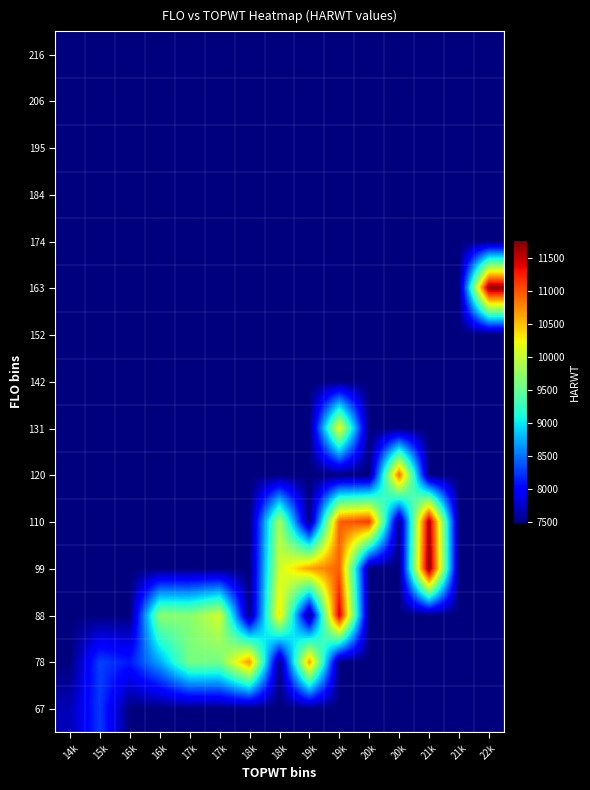

At how many categories does at least one series exceed 10500?

7